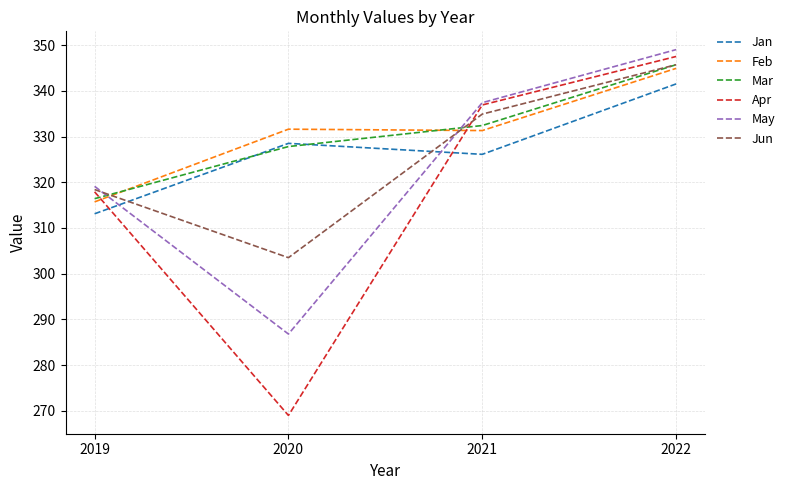

Which series ends up on top after the final intersection of May and Jun?

May